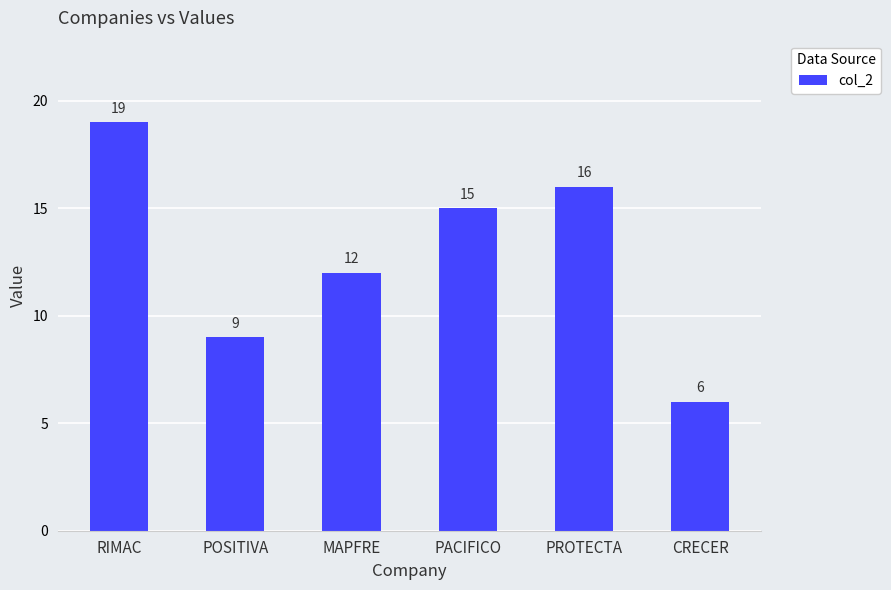

What position from the left is PROTECTA?

5